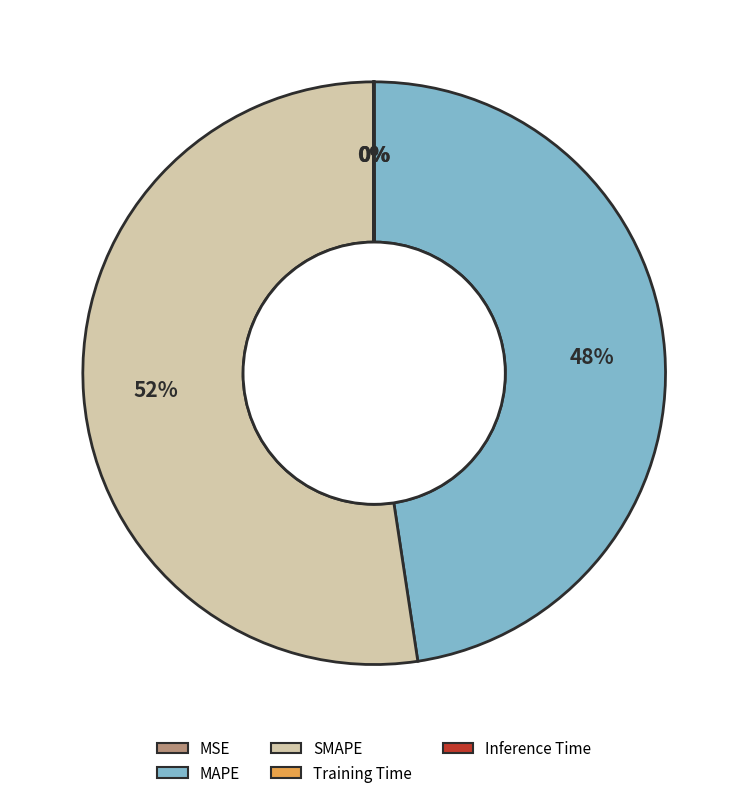

To the nearest percent, what portion does MAPE represent?

48%